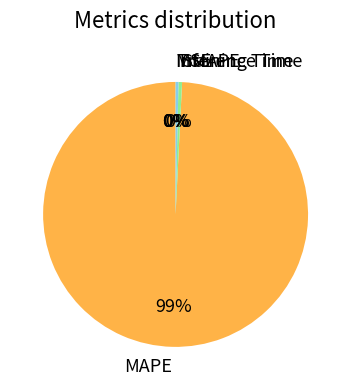

Is there a majority slice in this chart?

Yes